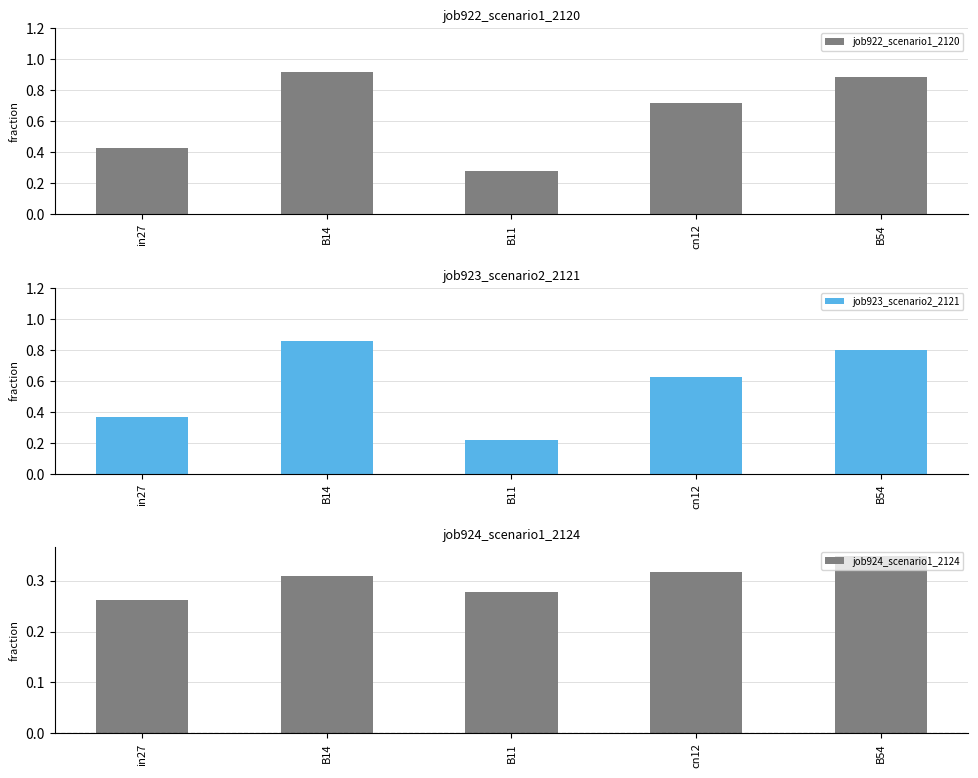

The job923_scenario2_2121 series shows 1.3 at B54. True or false?

False